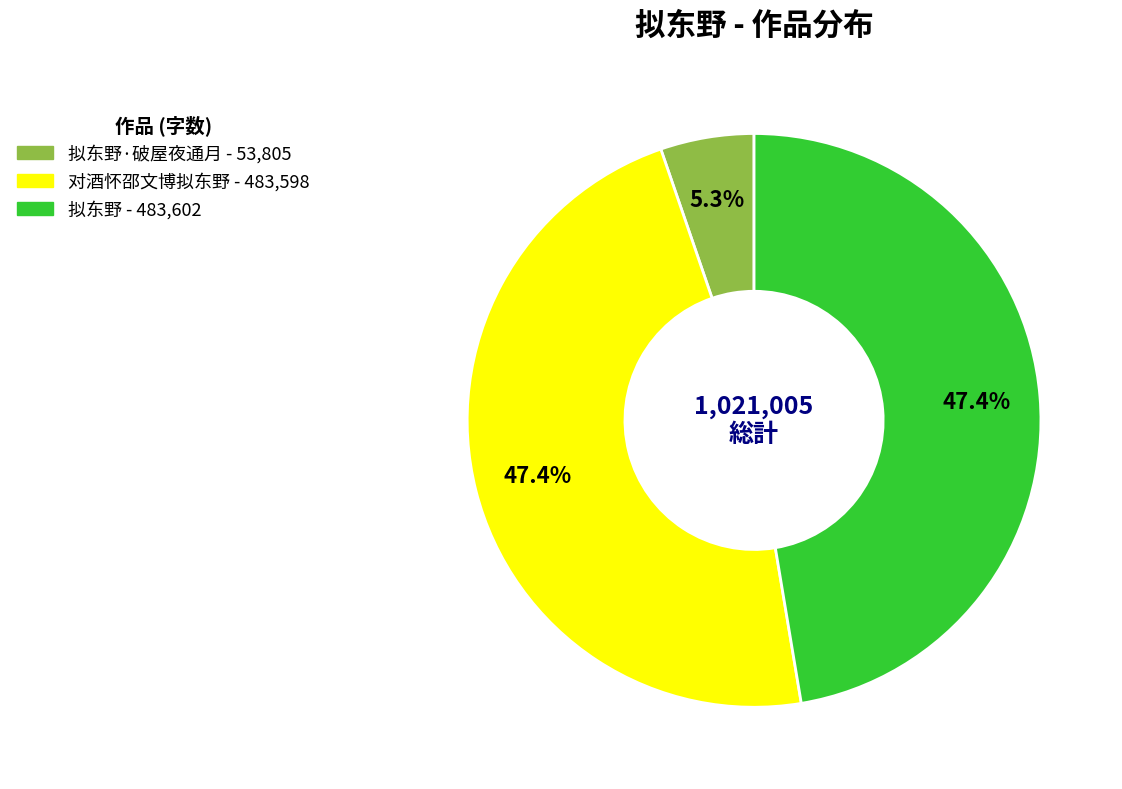

Is there any slice that represents more than half of the pie?

No